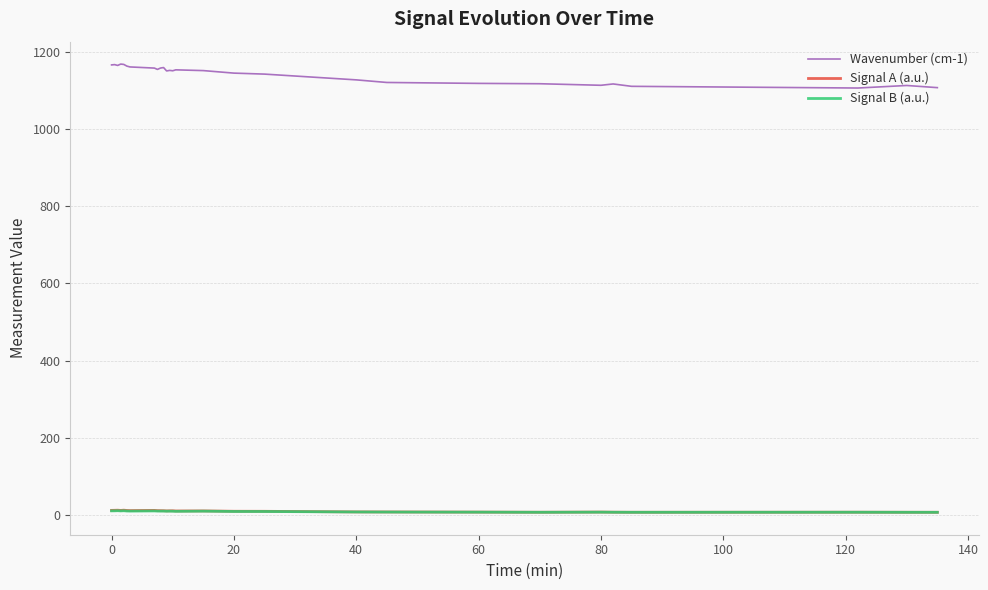

What is the greatest value displayed?

1167.9